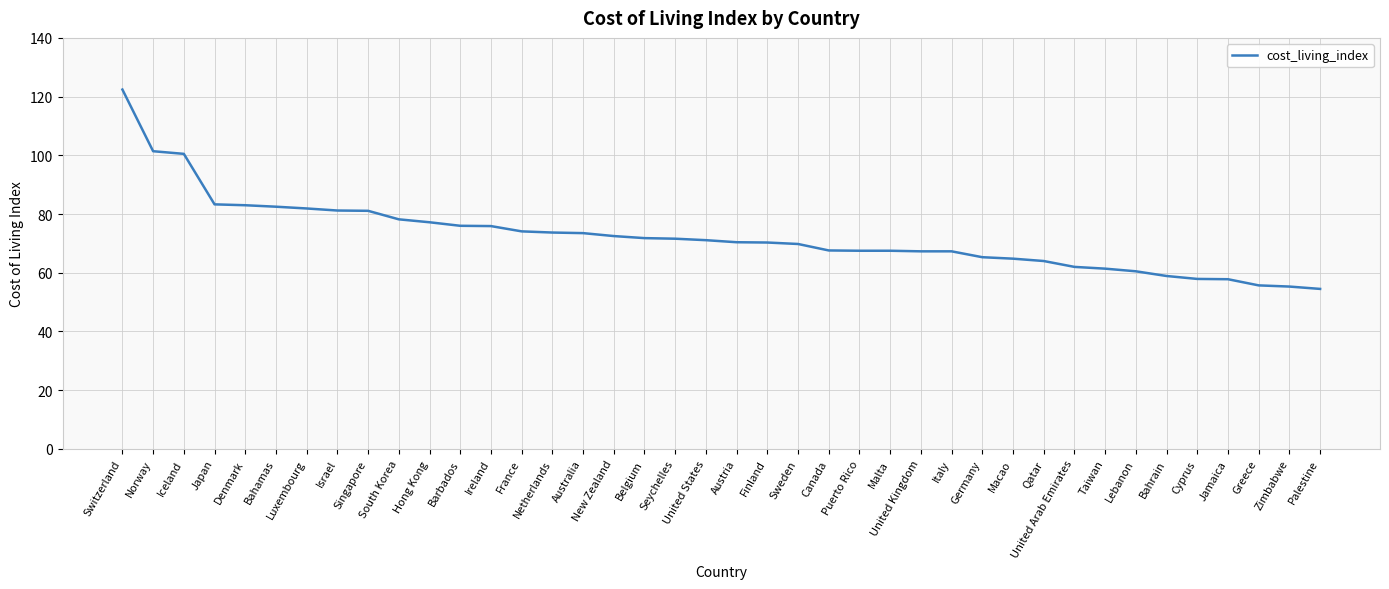

What is the difference between the second highest and minimum values?

46.9